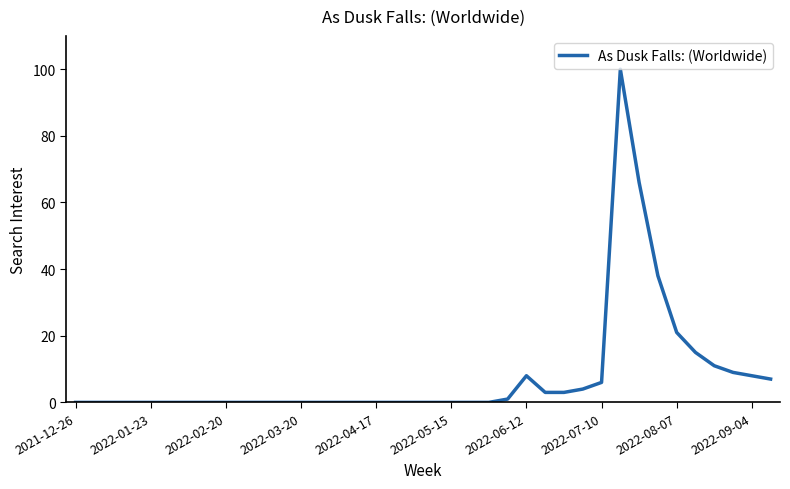

What is the difference between the maximum and minimum values?

100